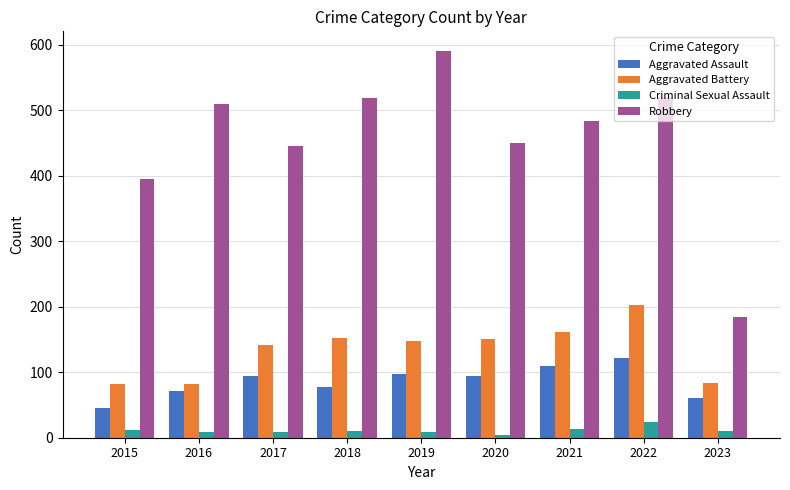

Is it true that Aggravated Assault equals 34 at 2021?

False